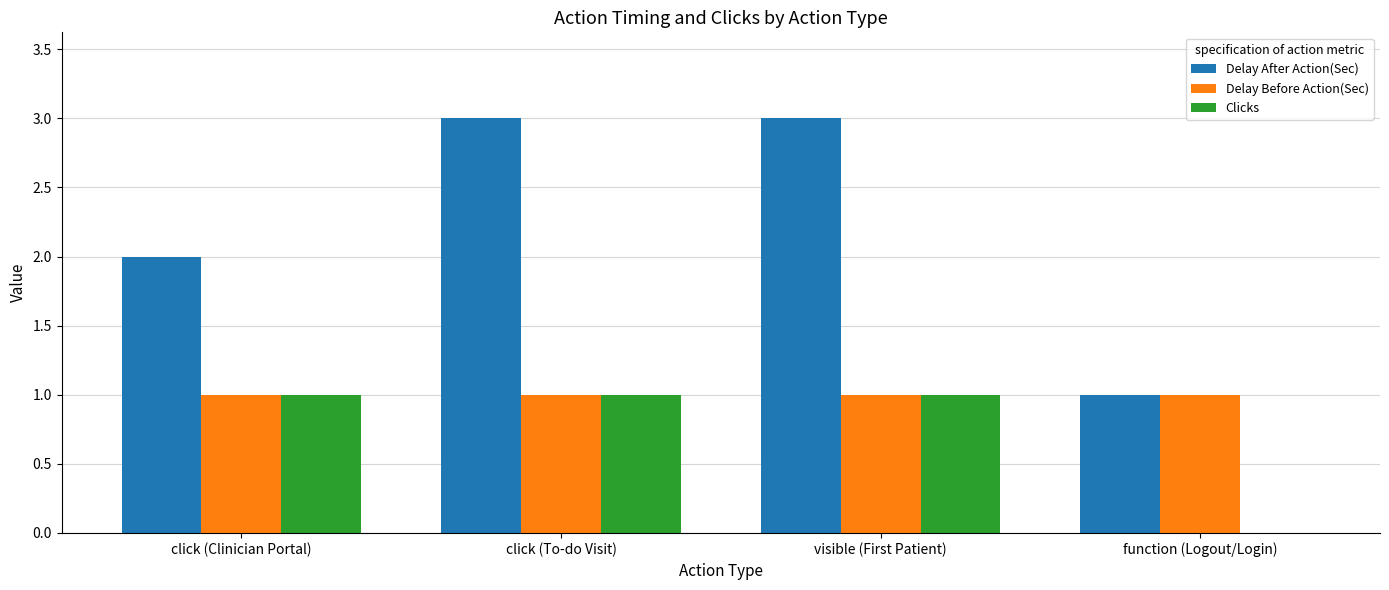

How many groups of bars are there?

4